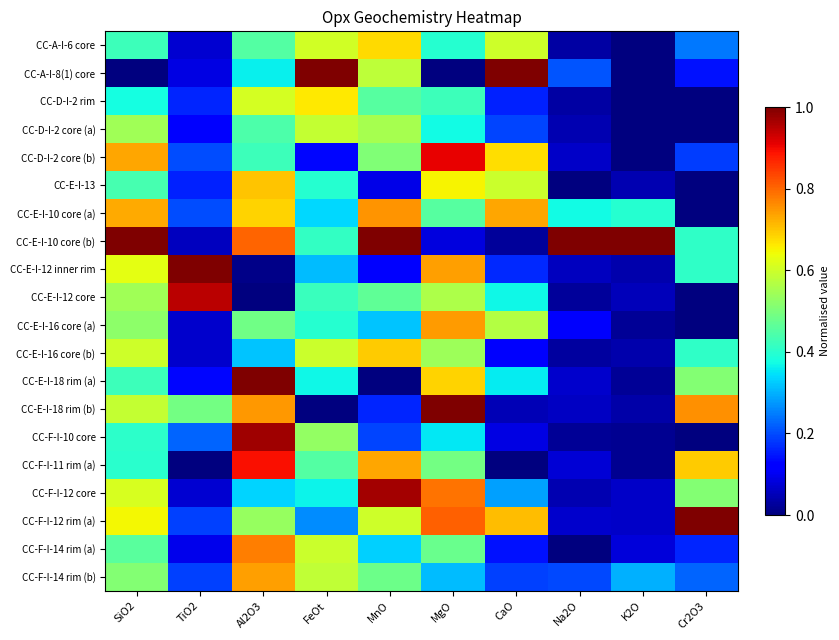

Reading left to right, what are all the values shown in this chart?

CC-A-I-6 core: SiO2=0.4	TiO2=0.1	Al2O3=0.5	FeOt=0.6	MnO=0.7	MgO=0.4	CaO=0.6	Na2O=0.0	K2O=0.0	Cr2O3=0.2
CC-A-I-8(1) core: SiO2=0.0	TiO2=0.1	Al2O3=0.4	FeOt=1.0	MnO=0.6	MgO=0.0	CaO=1.0	Na2O=0.2	K2O=0.0	Cr2O3=0.1
CC-D-I-2 rim: SiO2=0.4	TiO2=0.2	Al2O3=0.6	FeOt=0.7	MnO=0.5	MgO=0.4	CaO=0.2	Na2O=0.0	K2O=0.0	Cr2O3=0.0
CC-D-I-2 core (a): SiO2=0.5	TiO2=0.1	Al2O3=0.4	FeOt=0.6	MnO=0.6	MgO=0.4	CaO=0.2	Na2O=0.0	K2O=0.0	Cr2O3=0.0
CC-D-I-2 core (b): SiO2=0.7	TiO2=0.2	Al2O3=0.4	FeOt=0.1	MnO=0.5	MgO=0.9	CaO=0.7	Na2O=0.1	K2O=0.0	Cr2O3=0.2
CC-E-I-13: SiO2=0.4	TiO2=0.2	Al2O3=0.7	FeOt=0.4	MnO=0.1	MgO=0.7	CaO=0.6	Na2O=0.0	K2O=0.0	Cr2O3=0.0
CC-E-I-10 core (a): SiO2=0.7	TiO2=0.2	Al2O3=0.7	FeOt=0.3	MnO=0.8	MgO=0.5	CaO=0.7	Na2O=0.4	K2O=0.4	Cr2O3=0.0
CC-E-I-10 core (b): SiO2=1.0	TiO2=0.1	Al2O3=0.8	FeOt=0.4	MnO=1.0	MgO=0.1	CaO=0.0	Na2O=1.0	K2O=1.0	Cr2O3=0.4
CC-E-I-12 inner rim: SiO2=0.6	TiO2=1.0	Al2O3=0.0	FeOt=0.3	MnO=0.1	MgO=0.7	CaO=0.2	Na2O=0.1	K2O=0.0	Cr2O3=0.4
CC-E-I-12 core: SiO2=0.5	TiO2=0.9	Al2O3=0.0	FeOt=0.4	MnO=0.5	MgO=0.6	CaO=0.4	Na2O=0.0	K2O=0.1	Cr2O3=0.0
CC-E-I-16 core (a): SiO2=0.5	TiO2=0.1	Al2O3=0.5	FeOt=0.4	MnO=0.3	MgO=0.7	CaO=0.6	Na2O=0.1	K2O=0.0	Cr2O3=0.0
CC-E-I-16 core (b): SiO2=0.6	TiO2=0.1	Al2O3=0.3	FeOt=0.6	MnO=0.7	MgO=0.5	CaO=0.1	Na2O=0.0	K2O=0.0	Cr2O3=0.4
CC-E-I-18 rim (a): SiO2=0.4	TiO2=0.1	Al2O3=1.0	FeOt=0.4	MnO=0.0	MgO=0.7	CaO=0.4	Na2O=0.1	K2O=0.0	Cr2O3=0.5
CC-E-I-18 rim (b): SiO2=0.6	TiO2=0.5	Al2O3=0.7	FeOt=0.0	MnO=0.2	MgO=1.0	CaO=0.0	Na2O=0.1	K2O=0.0	Cr2O3=0.8
CC-F-I-10 core: SiO2=0.4	TiO2=0.2	Al2O3=1.0	FeOt=0.5	MnO=0.2	MgO=0.4	CaO=0.1	Na2O=0.0	K2O=0.0	Cr2O3=0.0
CC-F-I-11 rim (a): SiO2=0.4	TiO2=0.0	Al2O3=0.9	FeOt=0.5	MnO=0.7	MgO=0.5	CaO=0.0	Na2O=0.1	K2O=0.0	Cr2O3=0.7
CC-F-I-12 core: SiO2=0.6	TiO2=0.1	Al2O3=0.3	FeOt=0.4	MnO=1.0	MgO=0.8	CaO=0.3	Na2O=0.0	K2O=0.1	Cr2O3=0.5
CC-F-I-12 rim (a): SiO2=0.6	TiO2=0.2	Al2O3=0.5	FeOt=0.3	MnO=0.6	MgO=0.8	CaO=0.7	Na2O=0.1	K2O=0.1	Cr2O3=1.0
CC-F-I-14 rim (a): SiO2=0.5	TiO2=0.1	Al2O3=0.8	FeOt=0.6	MnO=0.3	MgO=0.5	CaO=0.1	Na2O=0.0	K2O=0.1	Cr2O3=0.2
CC-F-I-14 rim (b): SiO2=0.5	TiO2=0.2	Al2O3=0.7	FeOt=0.6	MnO=0.5	MgO=0.3	CaO=0.2	Na2O=0.2	K2O=0.3	Cr2O3=0.2